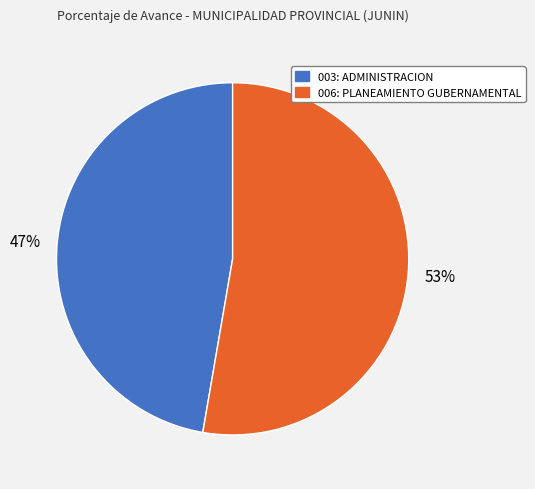

The 003: ADMINISTRACION slice represents 53% of the pie. True or false?

False